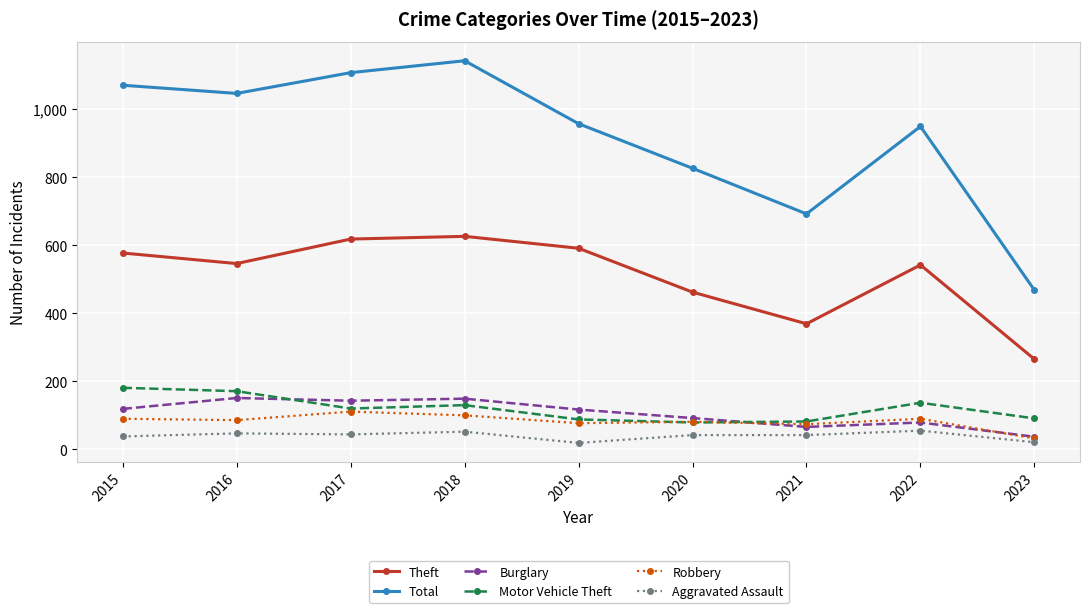

How many series are shown in this chart?

6